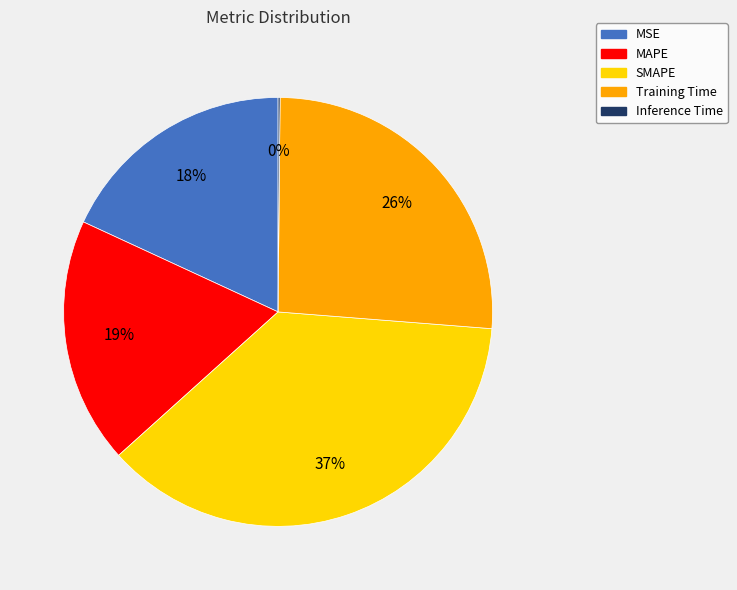

To the nearest percent, what is the combined percentage of MSE and Training Time?

44%